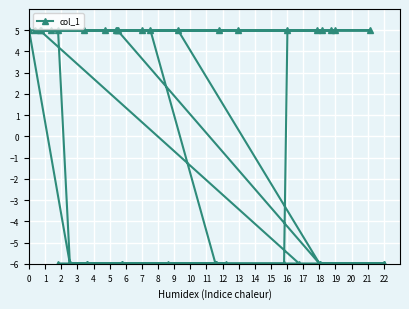

What is the sum of the values at 12 and 17?

-1.0